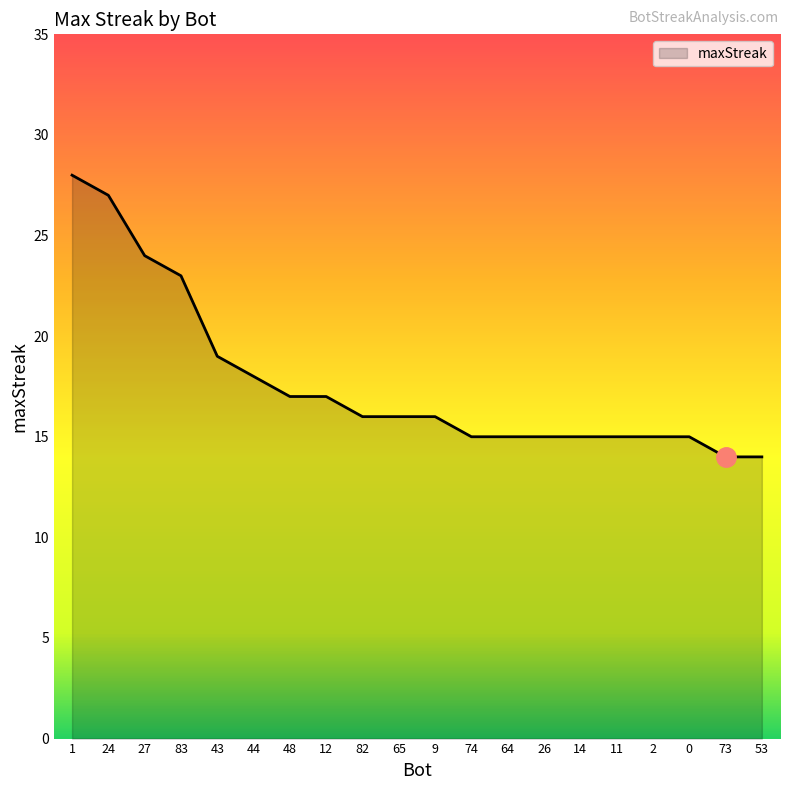

Reading left to right, list all the values displayed in this chart.

28	27	24	23	19	18	17	17	16	16	16	15	15	15	15	15	15	15	14	14